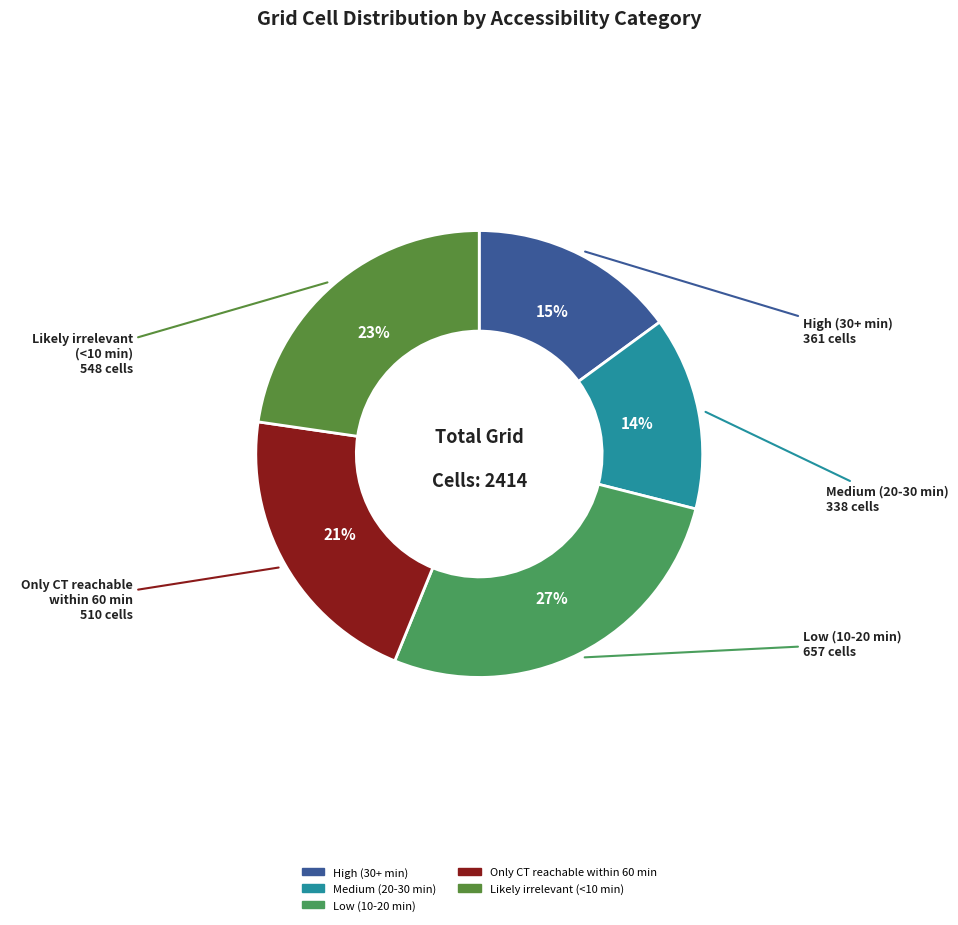

Count the number of slices in the pie.

5